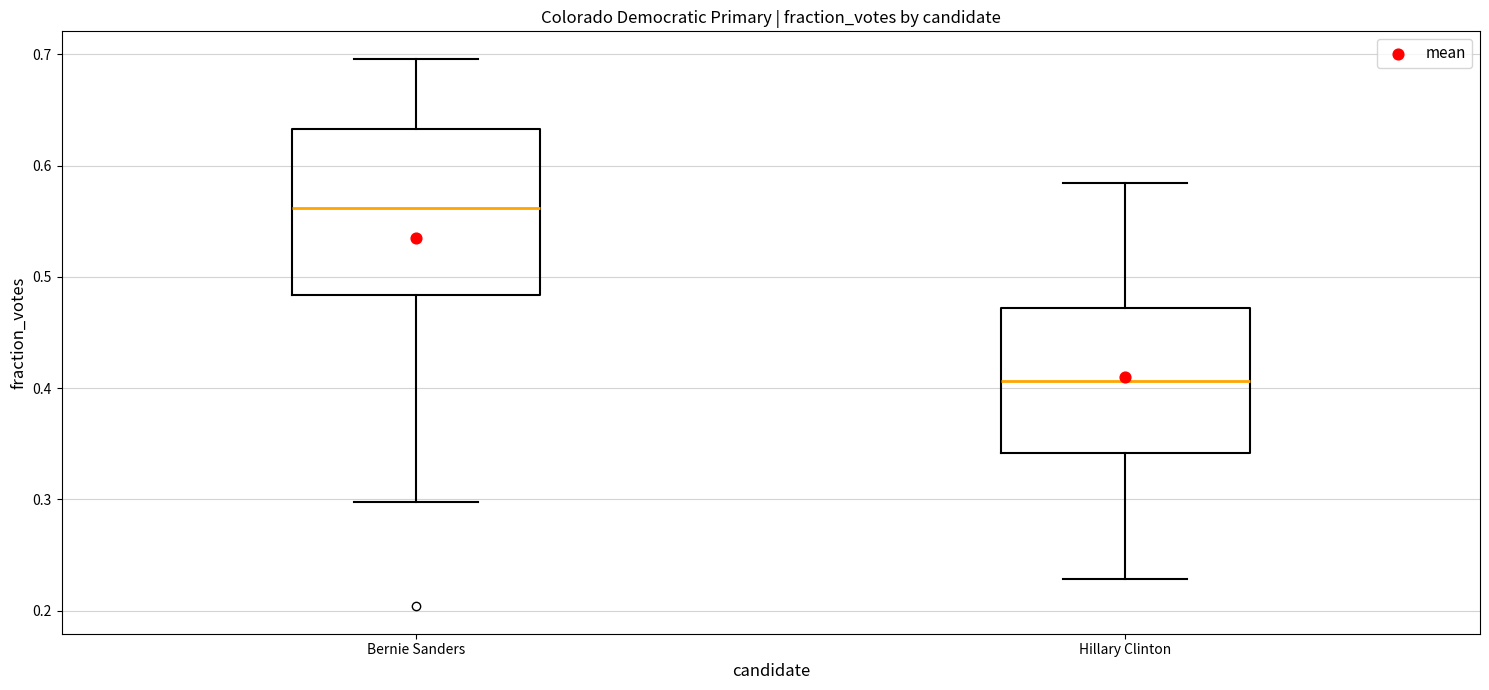

Reading left to right, transcribe this box plot: for each box, give where its median line is, the range the box spans, and where its two whiskers end, as read against the y-axis. The values are not printed on the chart, so give them approximately, as read against the axis.

Bernie Sanders: median 0.56, box 0.48 to 0.63, whiskers 0.30 to 0.70
Hillary Clinton: median 0.41, box 0.34 to 0.47, whiskers 0.23 to 0.58